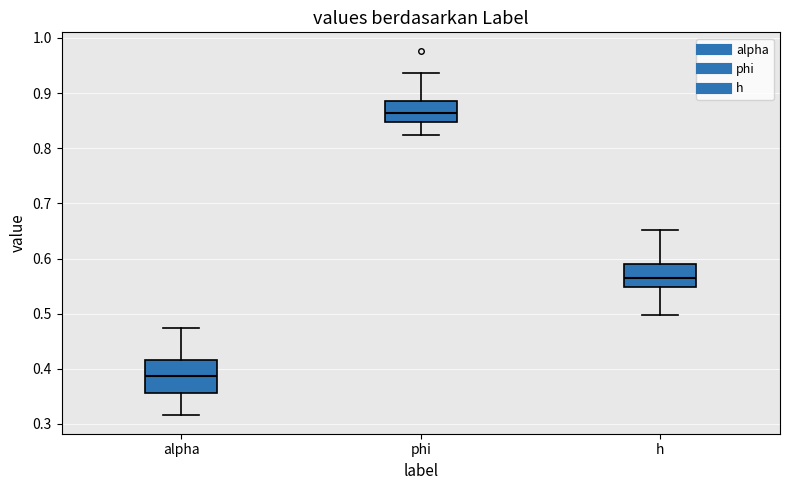

Where is the upper edge of the box for h on the y-axis? The values are not printed on the chart, so give them approximately, as read against the axis.

0.59